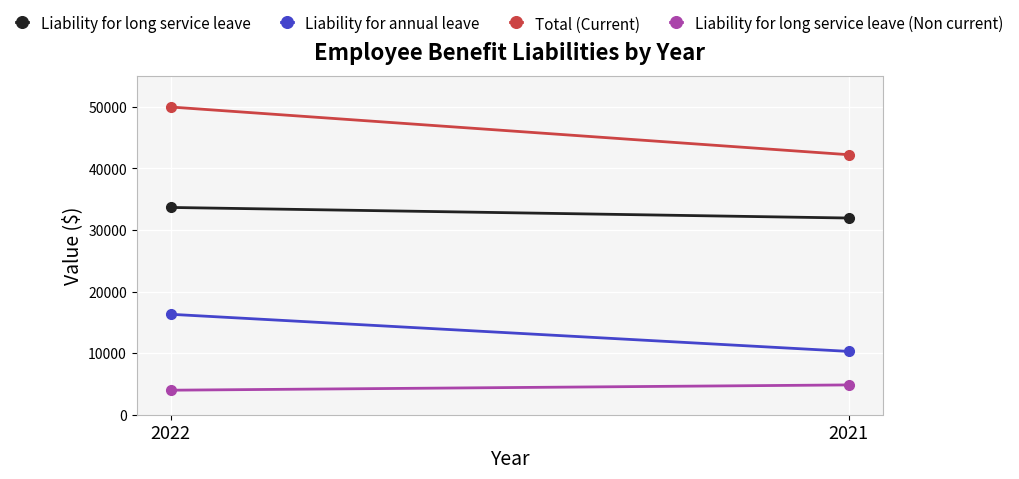

What is the minimum value for Liability for long service leave (Non current)?

3983